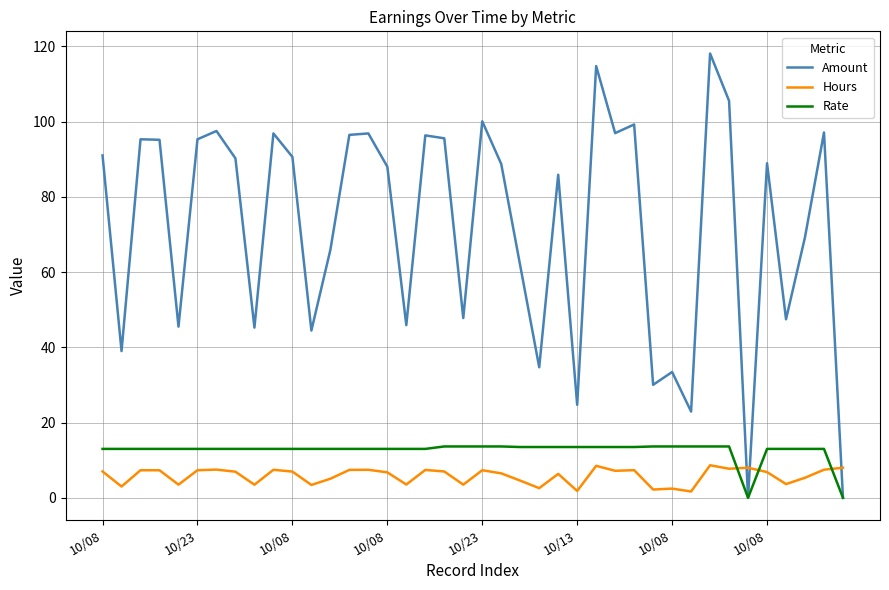

Which series has the largest range (max minus min)?

Amount